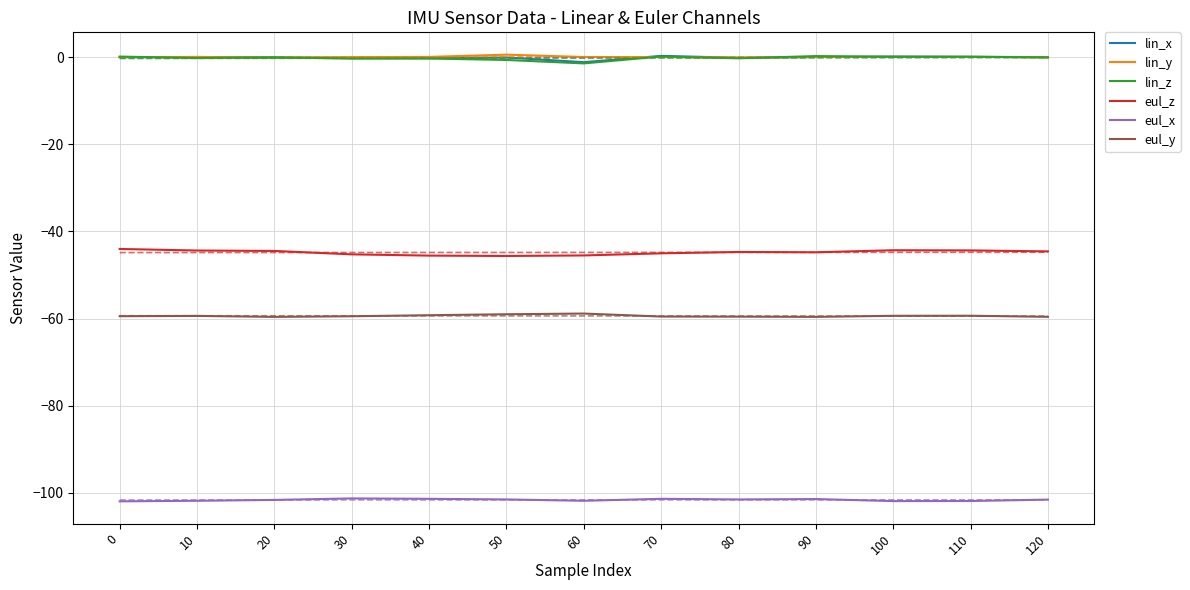

Between 100 and 60, which is larger?

100